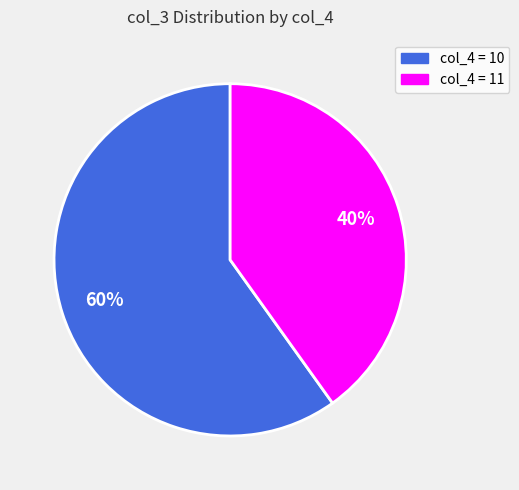

To the nearest percent, what is the difference between the largest and smallest slice percentages?

20%